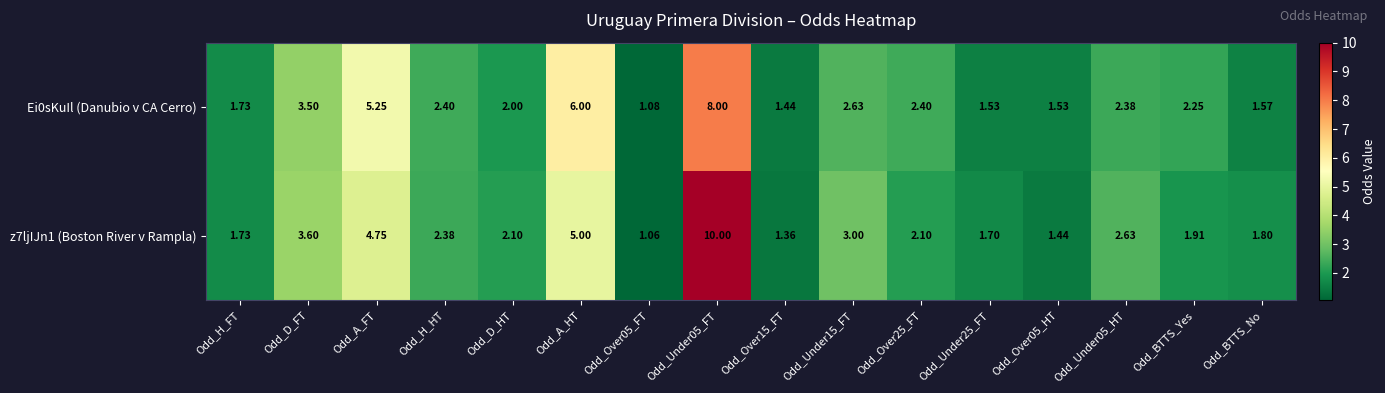

Where is Ei0sKuIl (Danubio v CA Cerro) nearest to the value 4?

Odd_D_FT